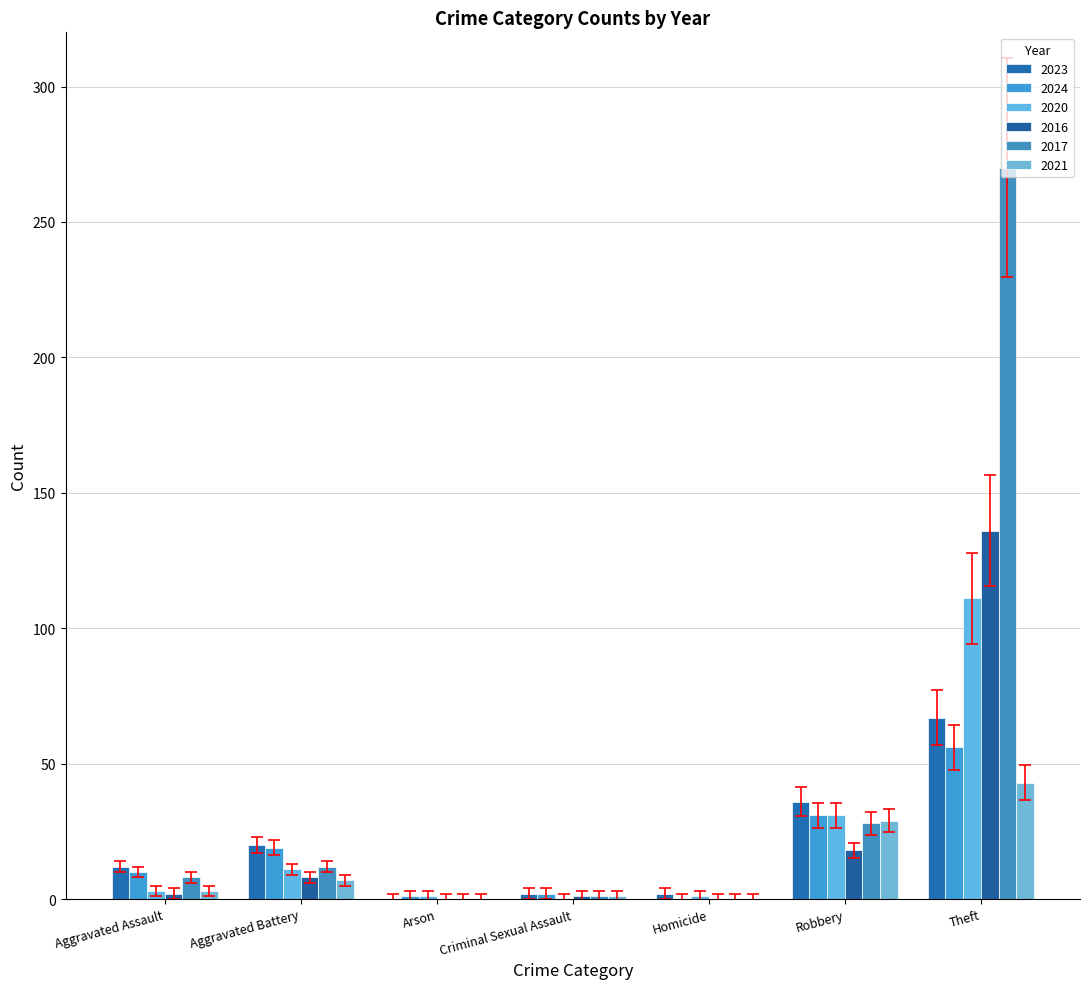

What value does the 2016 series have at Theft, to the nearest 10?

140